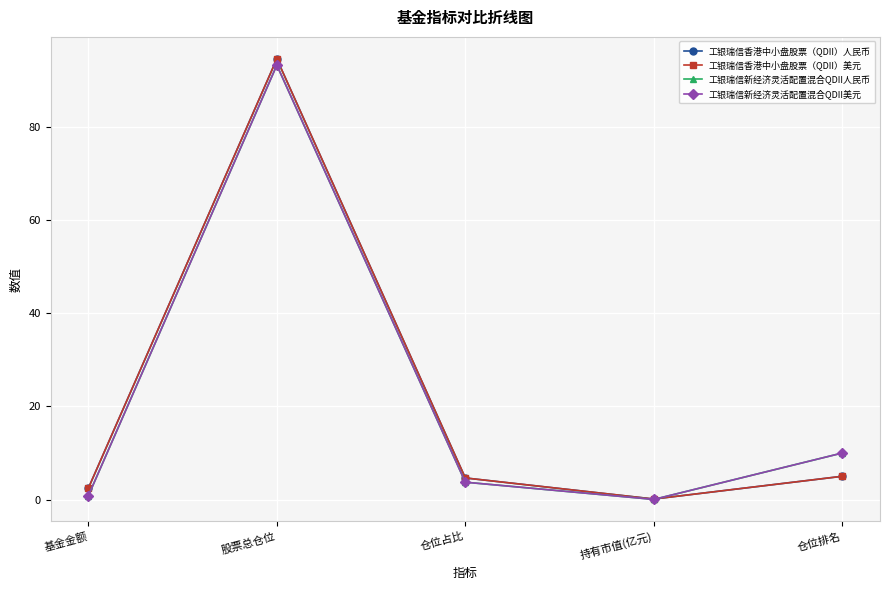

The value of 工银瑞信新经济灵活配置混合QDII美元 at 仓位占比 is 5.9. True or false?

False